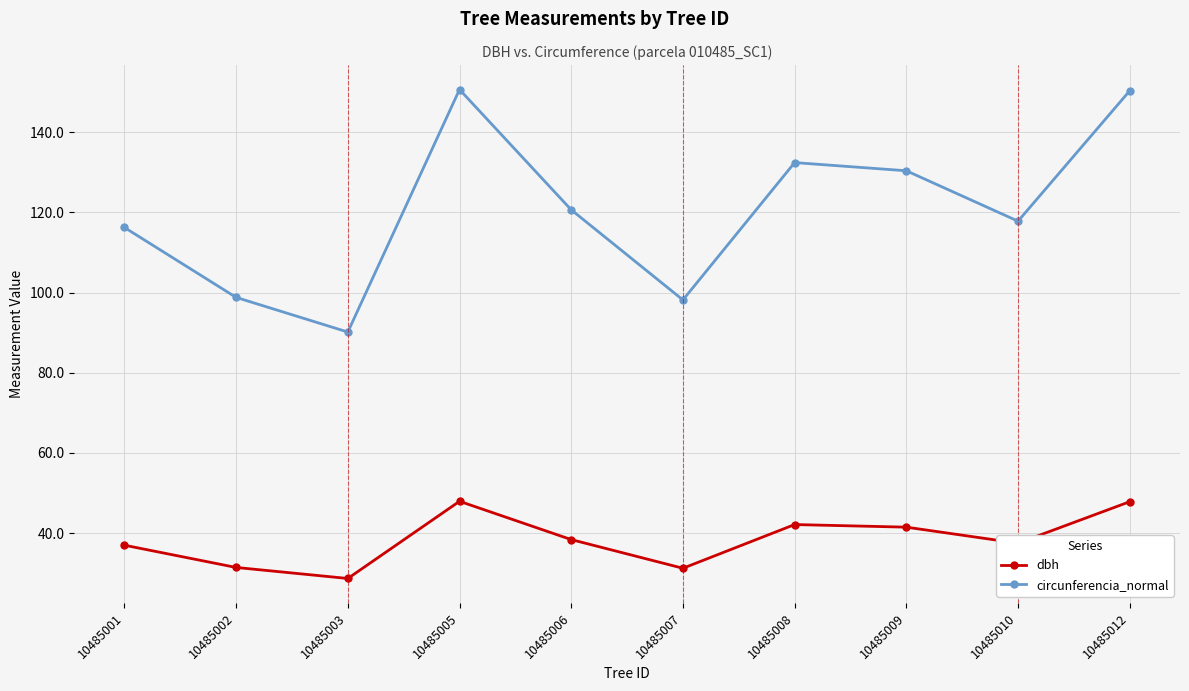

What is the total value across all series at 10485006?

159.0